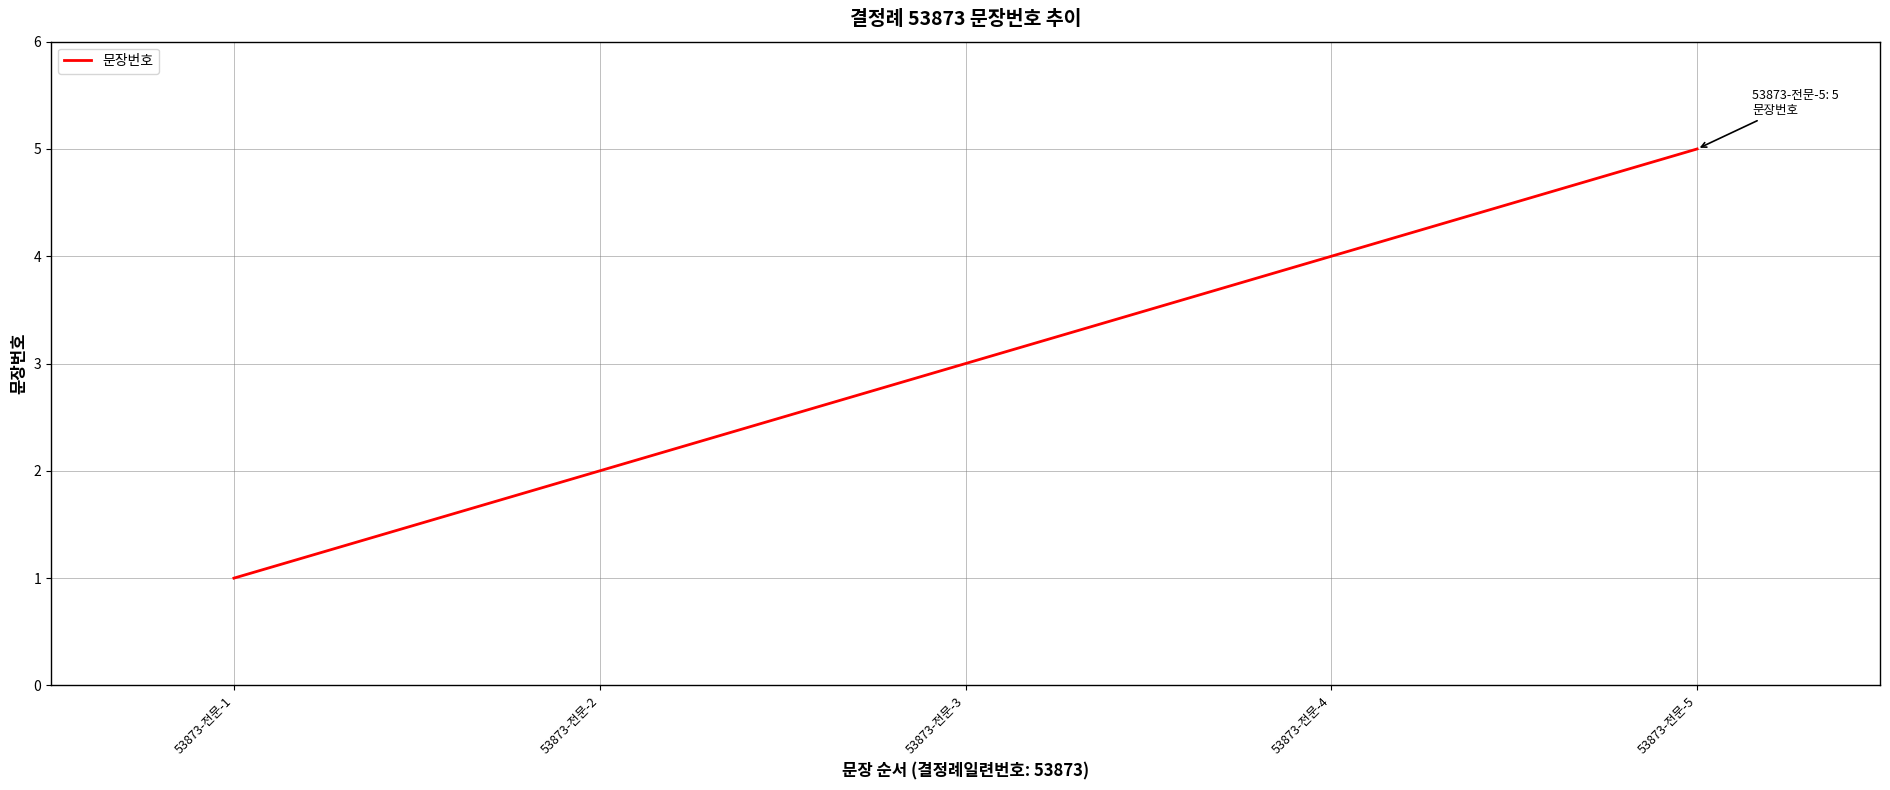

At which category does the chart reach its minimum across all series?

53873-전문-1